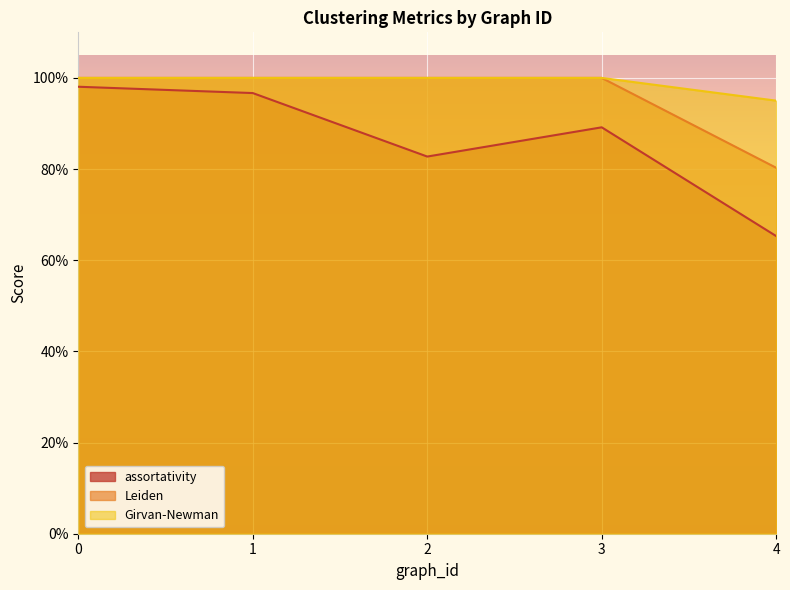

The Girvan-Newman series shows 0.5 at 2. True or false?

False